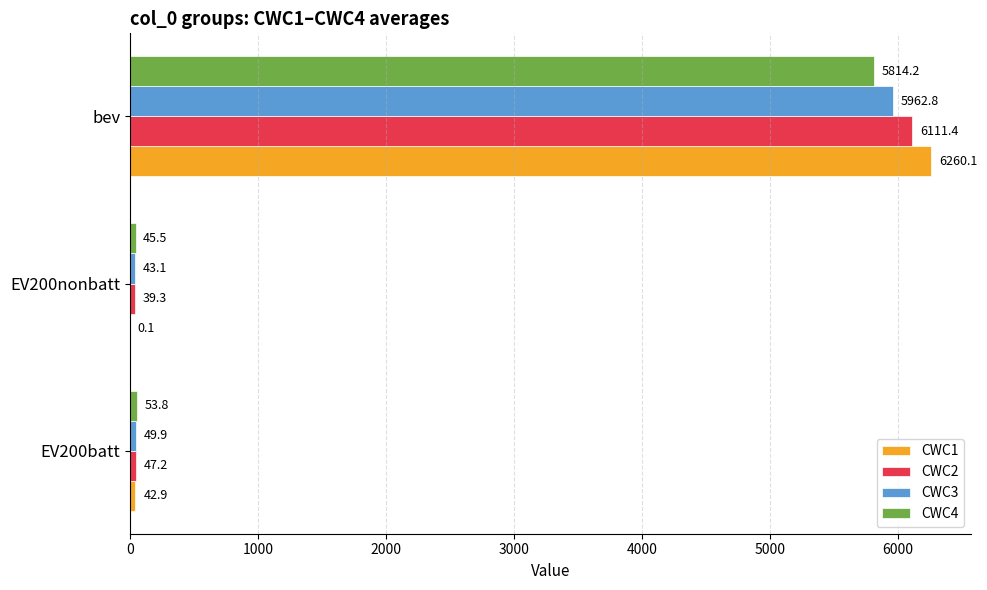

What is the sum of all CWC1 values?

6303.1